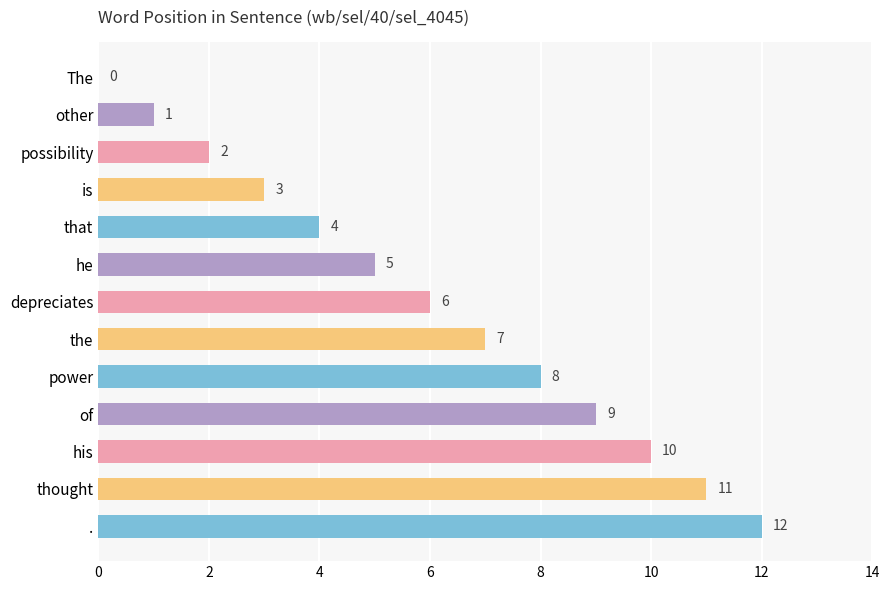

The value at his is 2. True or false?

False